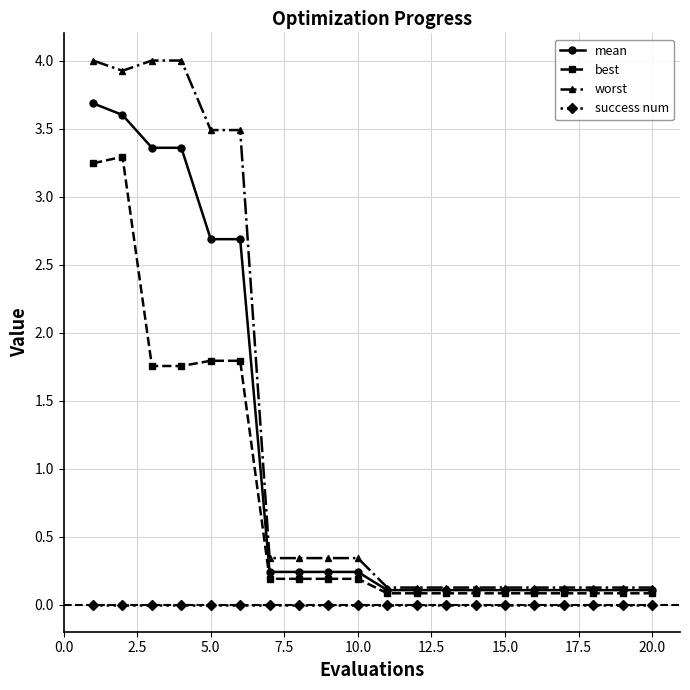

Rank the series by their average value, from highest to lowest.

worst, mean, best, success num